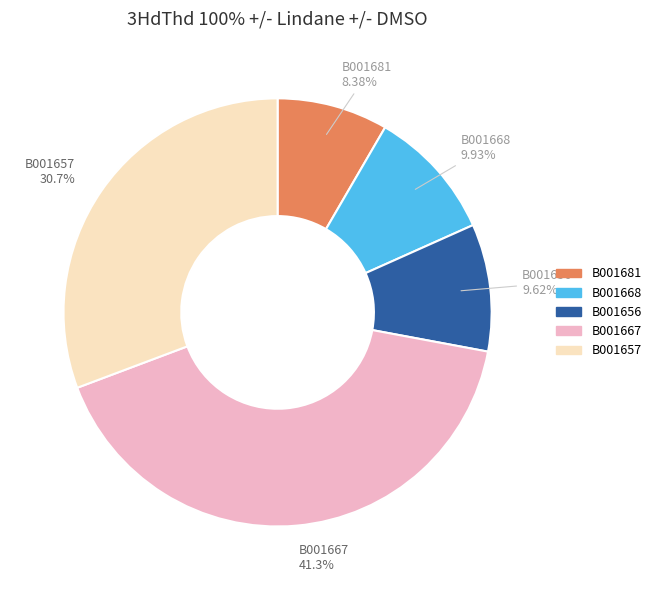

To the nearest percent, what is the average slice percentage?

20%